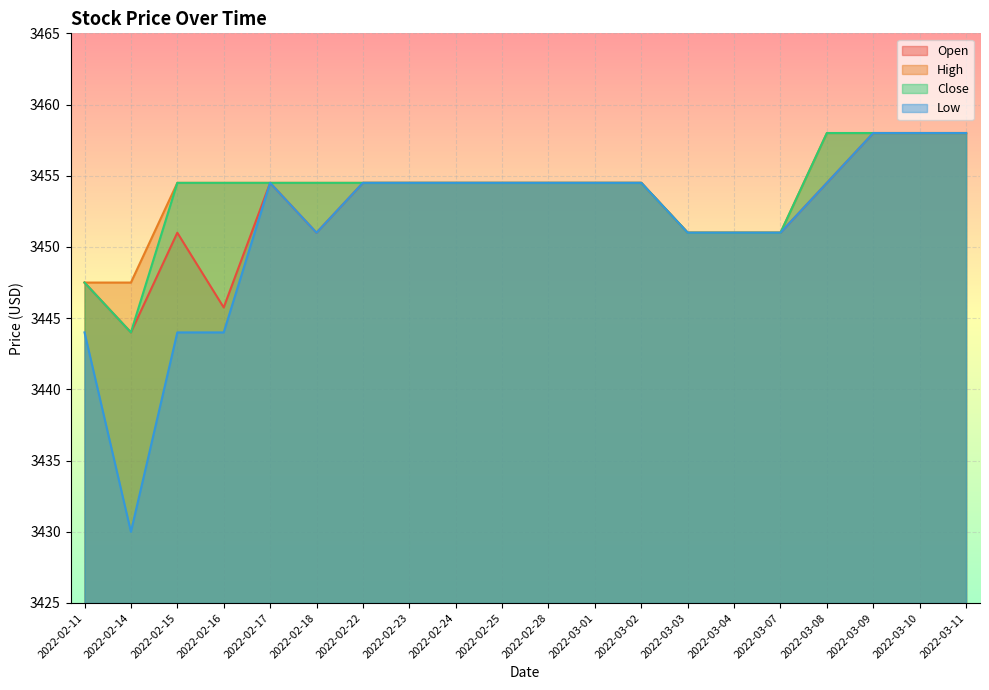

Where is the first local maximum for Low?

2022-02-17